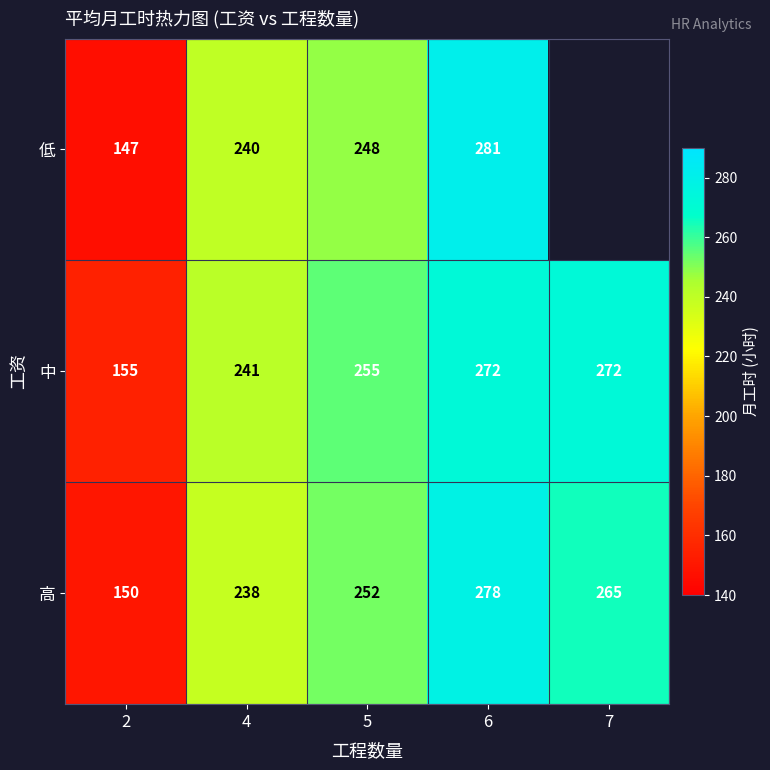

What is the average value of the 中 series?

239